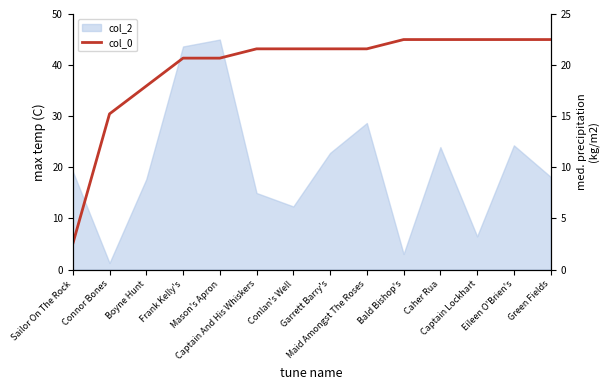

Is it true that col_3 equals 6.4 at Captain Lockhart?

False